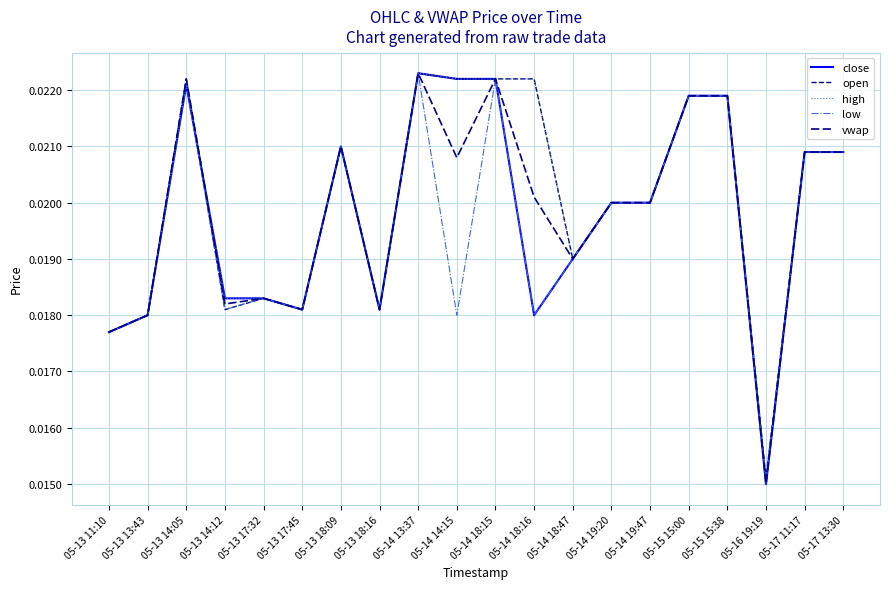

What are all the series names shown in the legend?

close, open, high, low, vwap